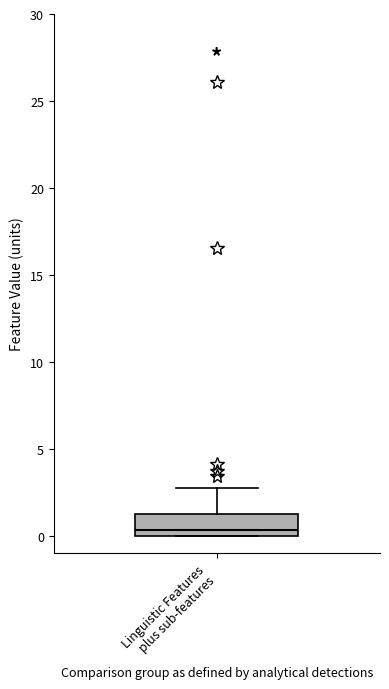

Read this box plot against the y-axis: the position of the median line, the range covered by the box, and the ends of both whiskers. The values are not printed on the chart, so give them approximately, as read against the axis.

median 0.5, box 0.0 to 1.0, whiskers 0.0 to 3.0